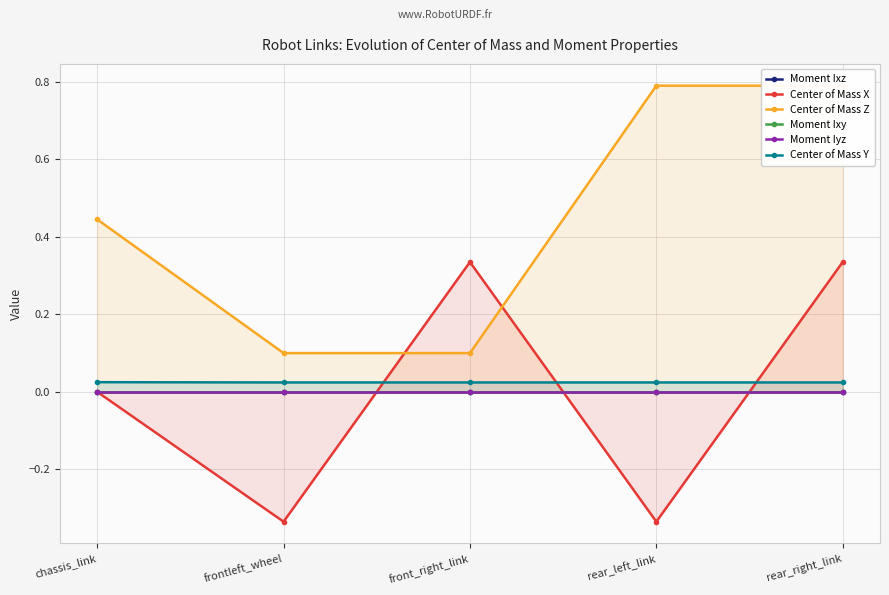

How many categories are shown in the chart?

5